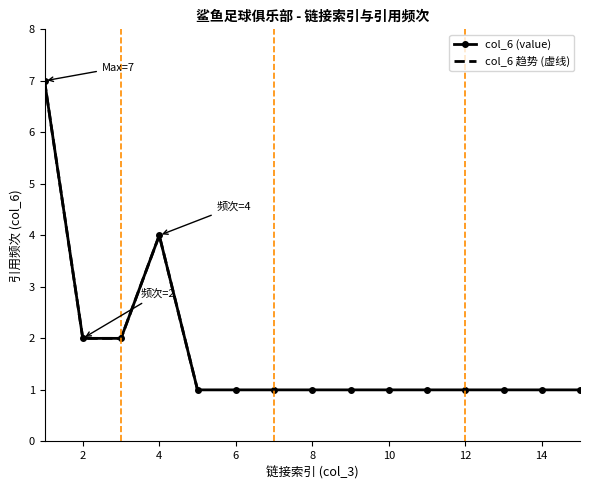

True or false: the data shows 1 at 5.

True